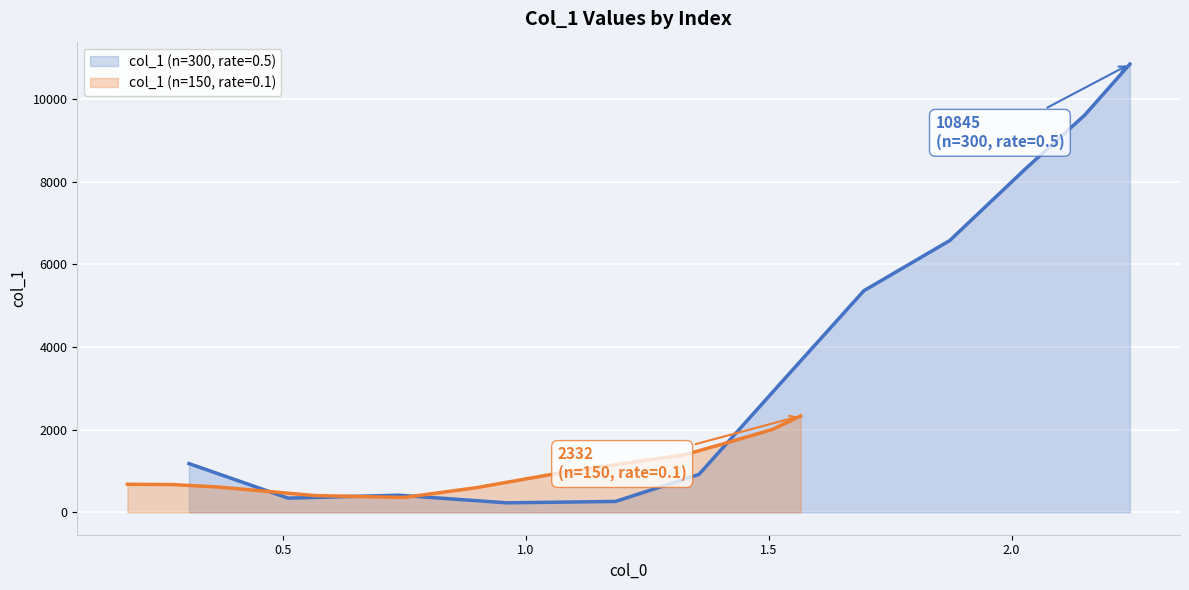

True or false: col_1 (n=300, rate=0.5) and col_1 (n=150, rate=0.1) cross at least once.

True